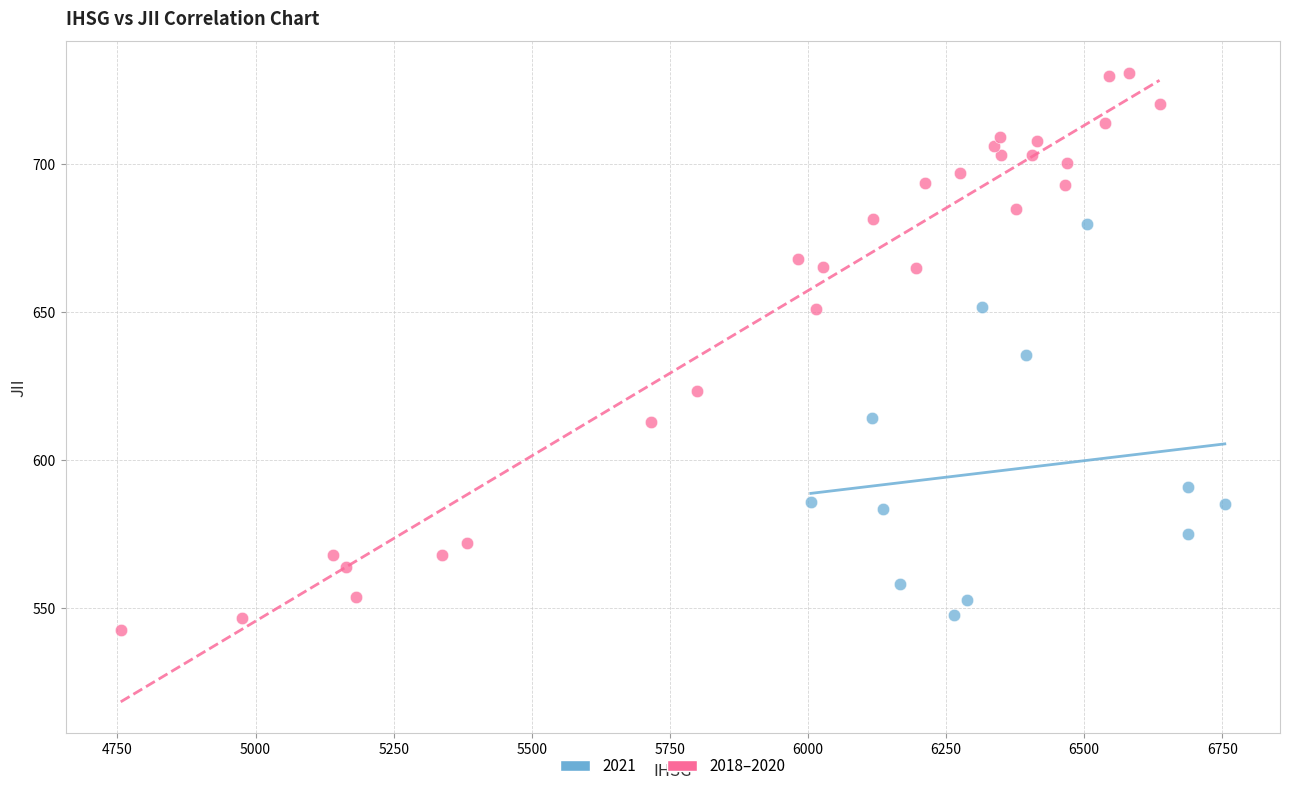

Which series has the largest Y range (max minus min)?

2018–2020